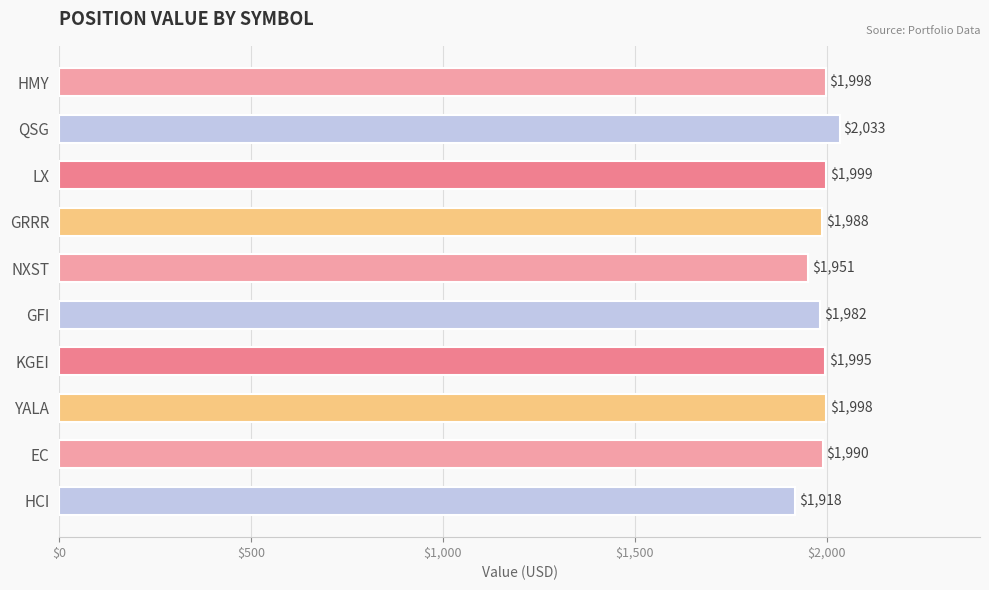

True or false: the data shows 1989.8 at EC.

True